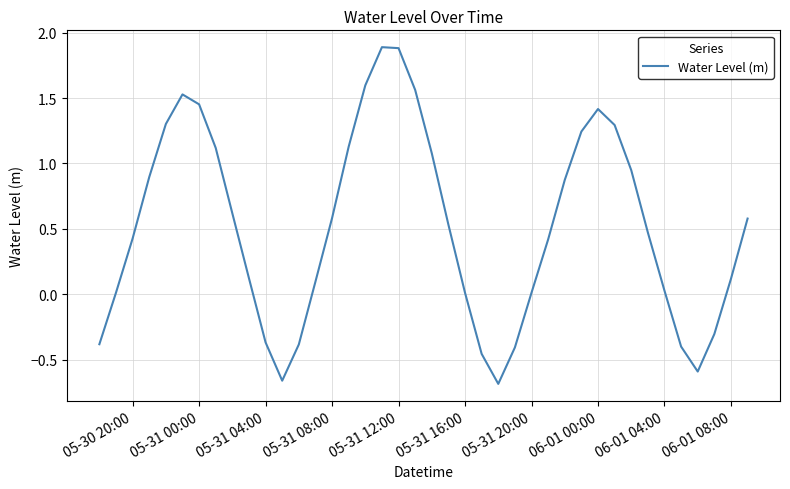

What is the maximum value shown in the chart?

1.9